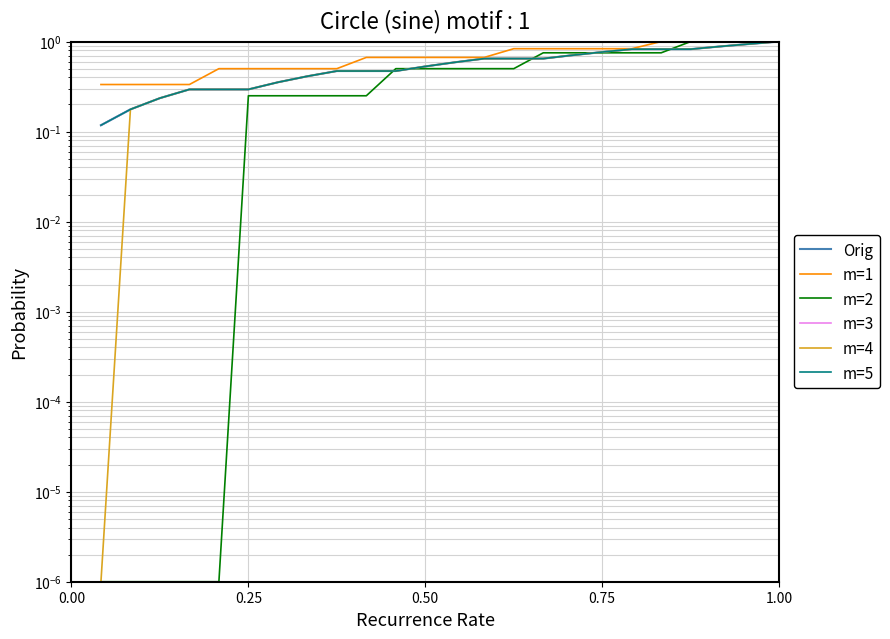

Which series has the largest total across all categories?

m=1